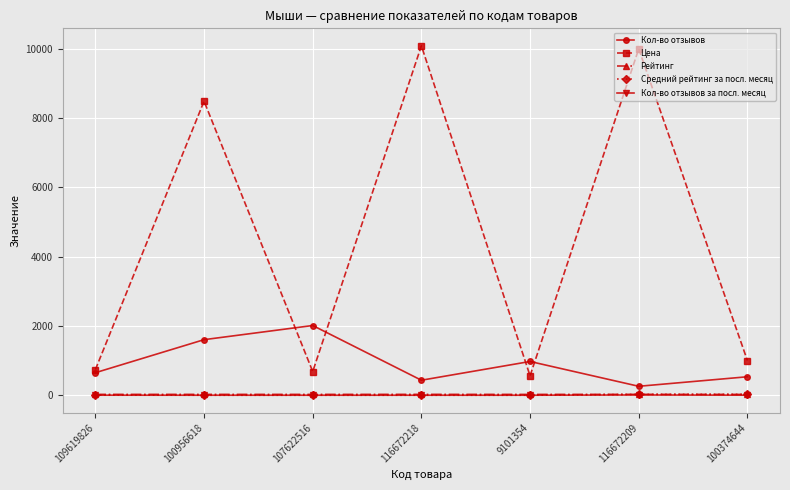

The Кол-во отзывов за посл. месяц series shows 0.0 at 116672218. True or false?

True